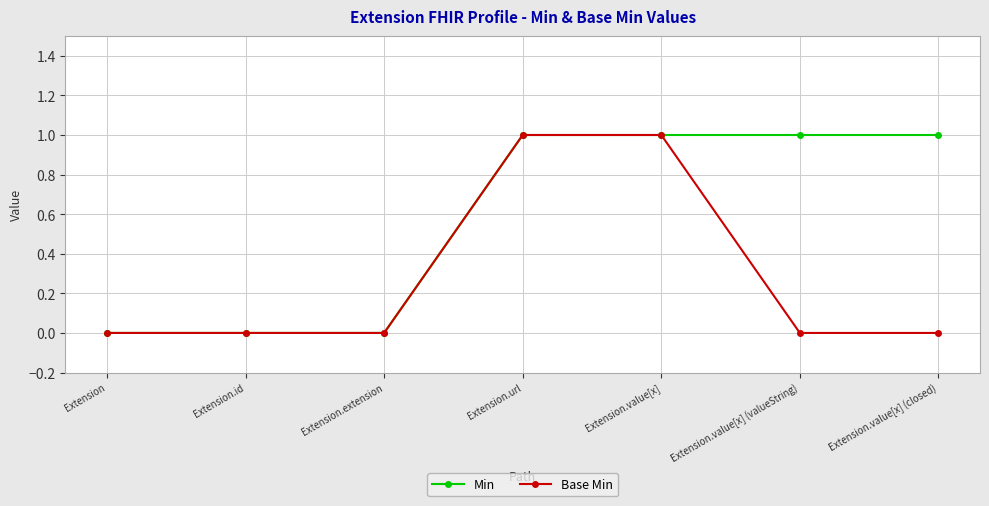

Reading left to right, list all the values displayed in this chart.

Min: 0	0	0	1	1	1	1
Base Min: 0	0	0	1	1	0	0